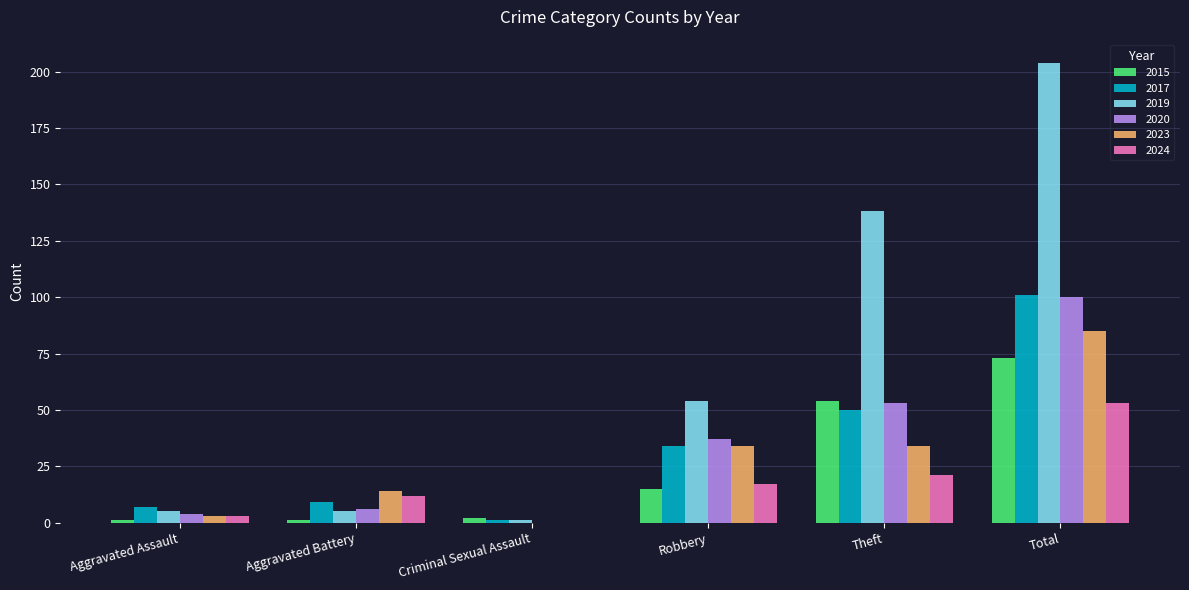

Is it true that 2019 equals 282 at Total?

False